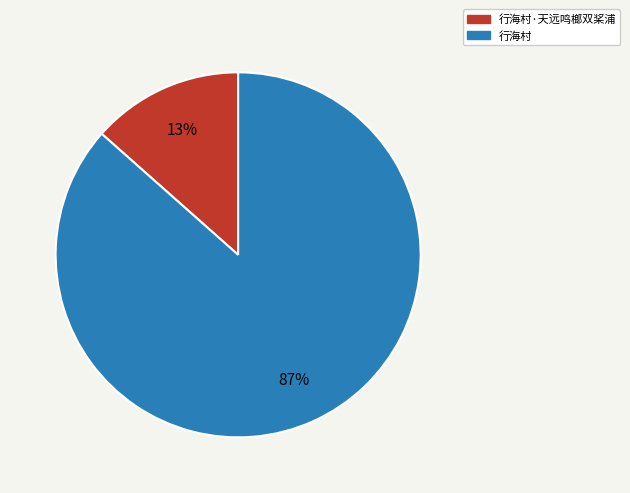

Is it true that 行海村·天远鸣榔双桨浦 is 8% of the pie?

False